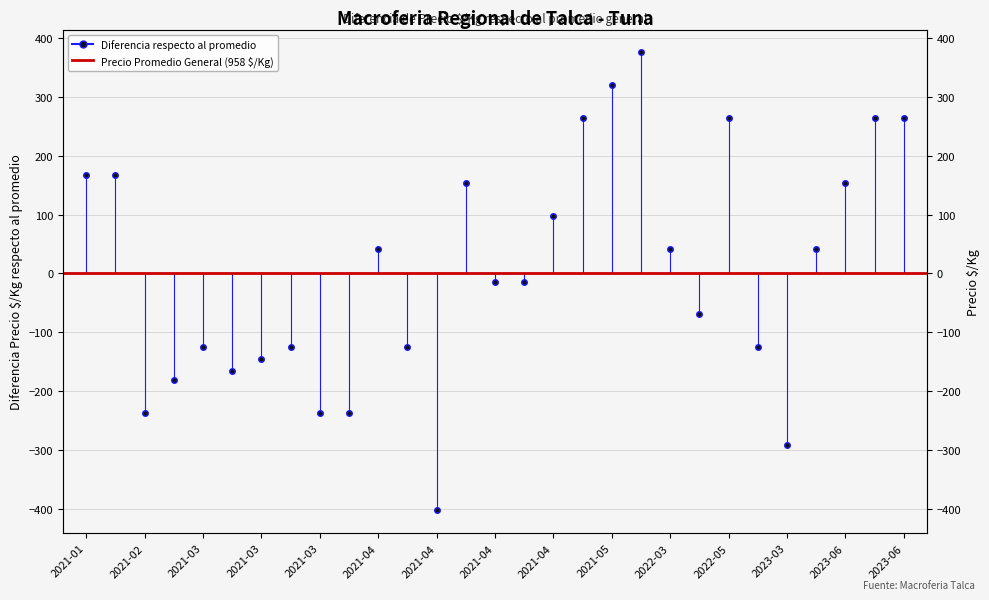

How many values exceed -14?

14